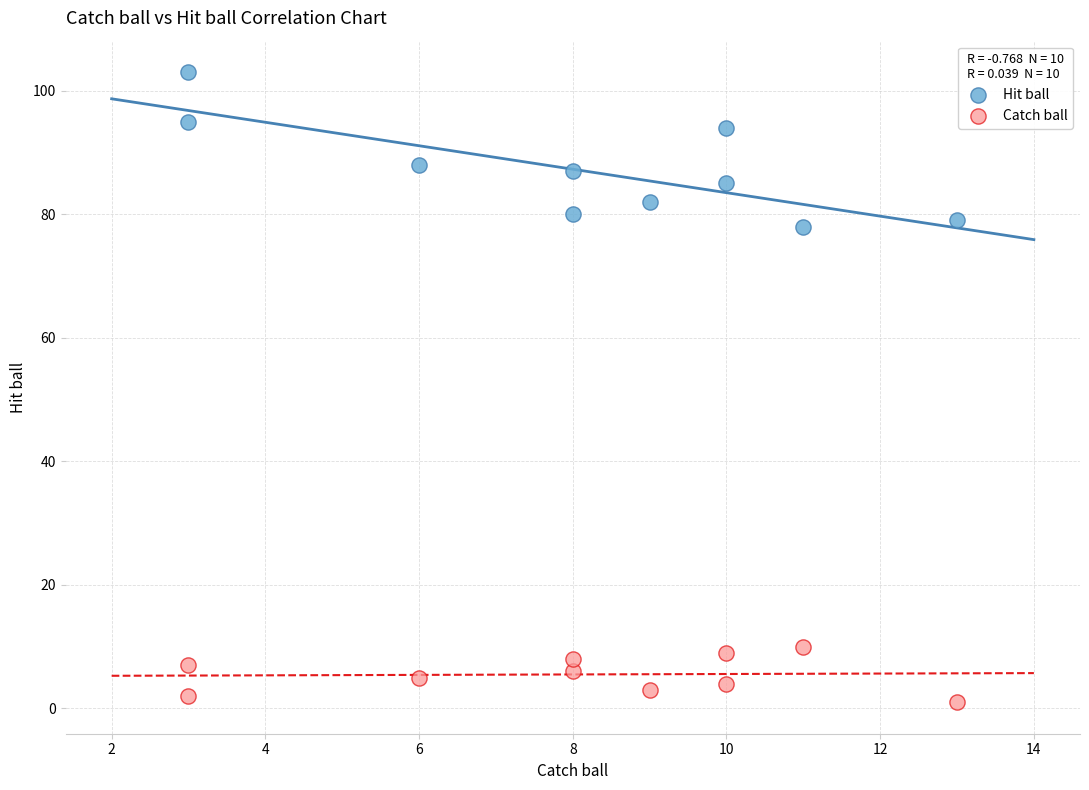

What are all the series names shown in the legend?

Hit ball, Catch ball